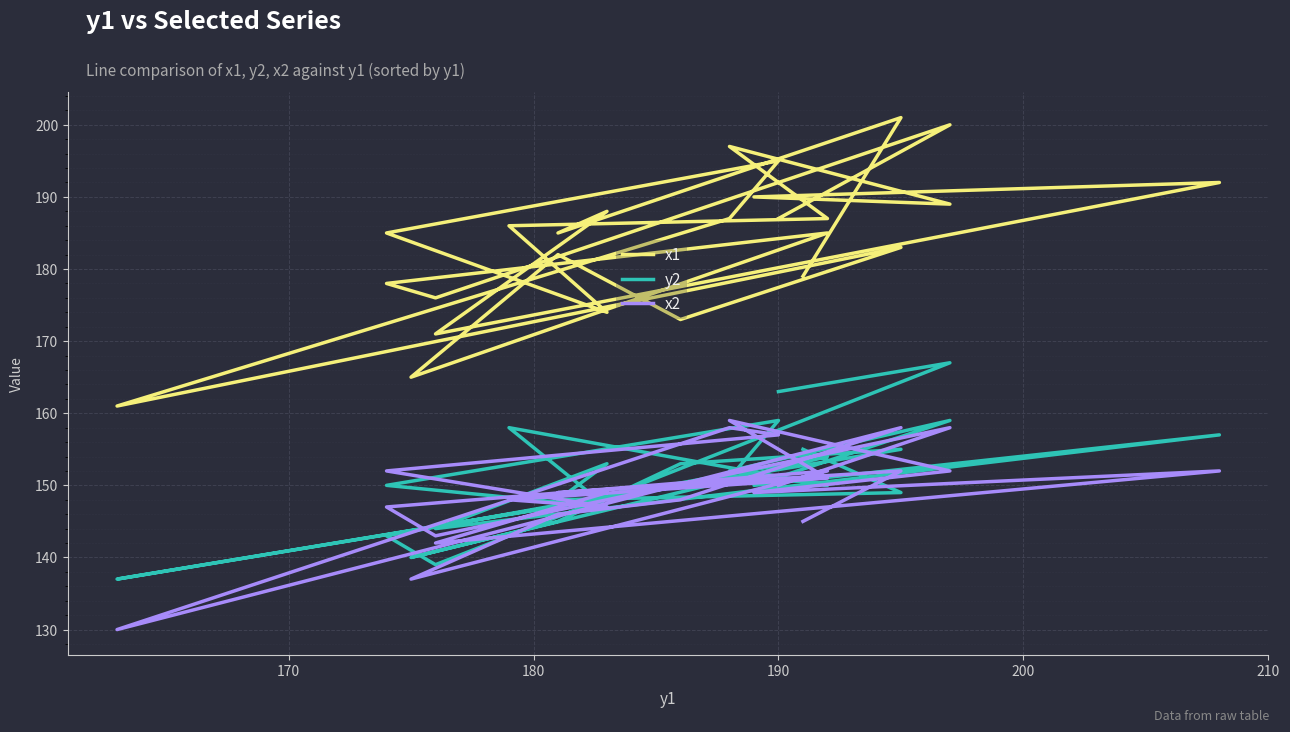

True or false: x2 and x1 cross at least once.

False